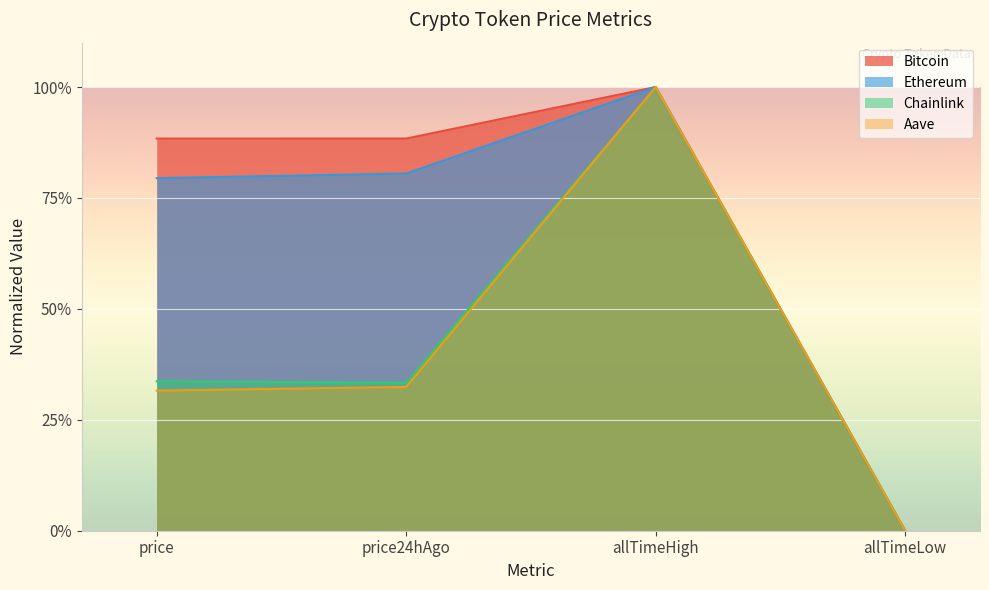

How many Chainlink values are between 0 and 1?

4